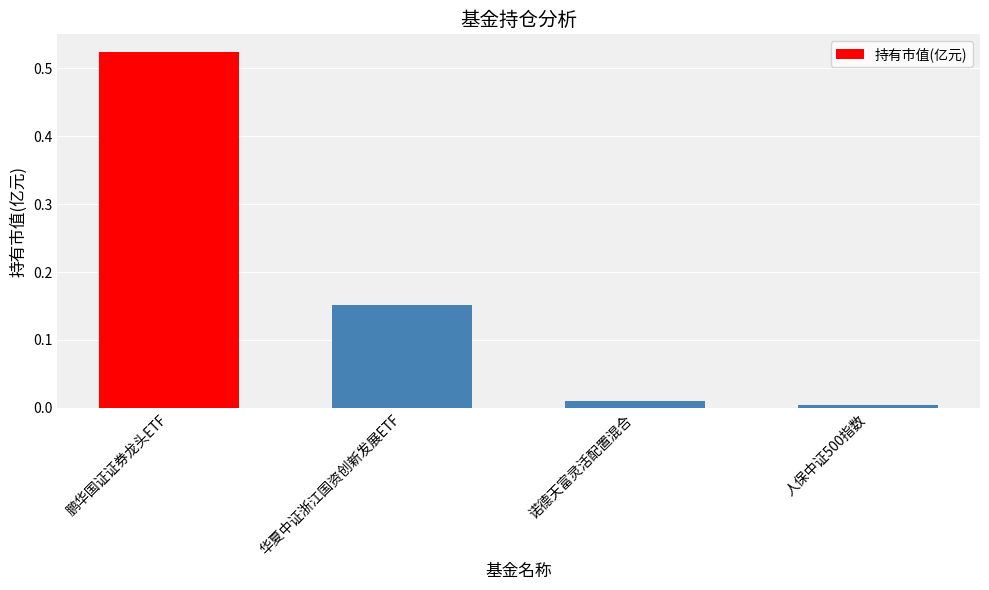

What is the label of the 4th bar from the left?

人保中证500指数